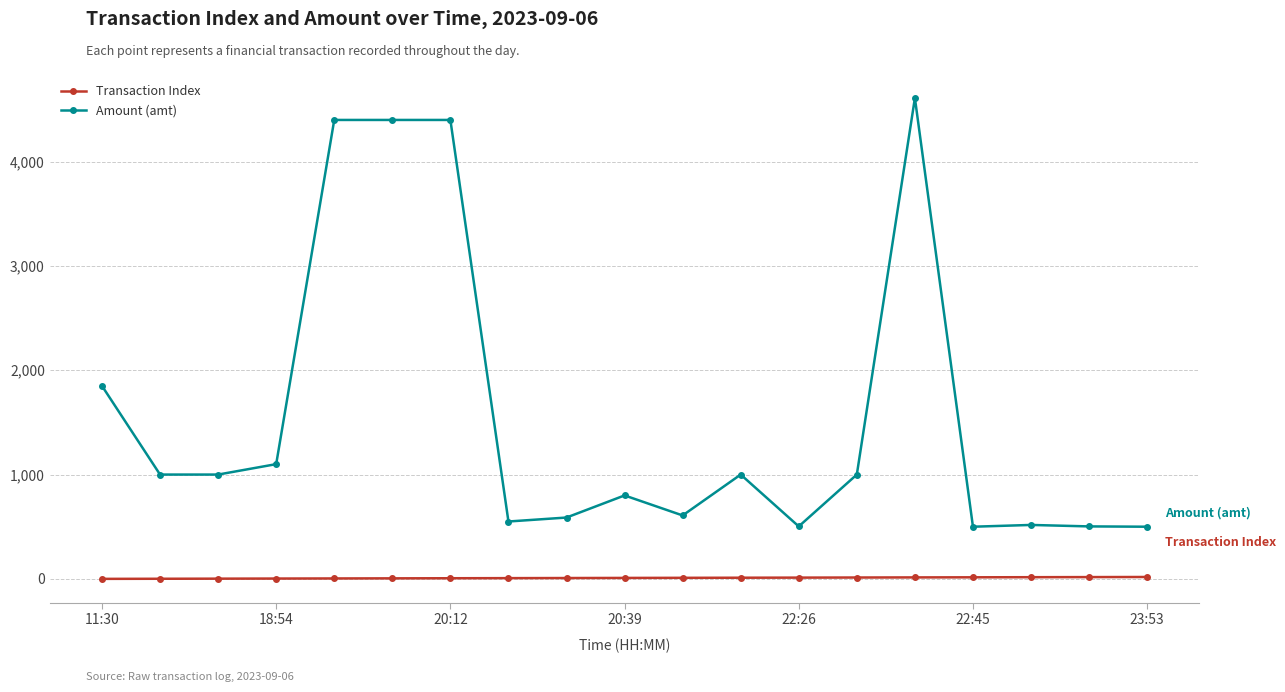

What is the lowest value of the Amount (amt) series?

500.0